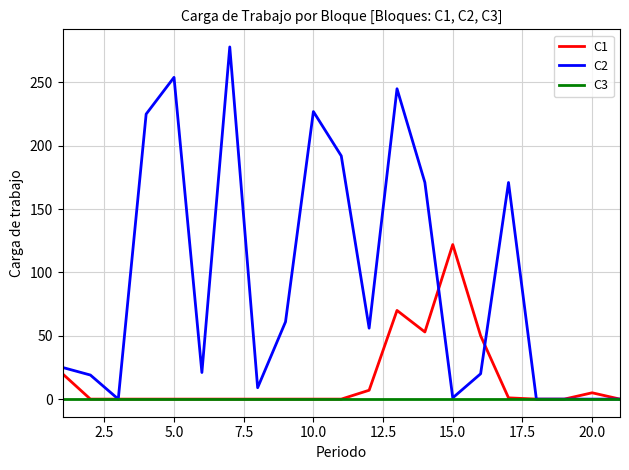

What is the greatest value displayed?

278